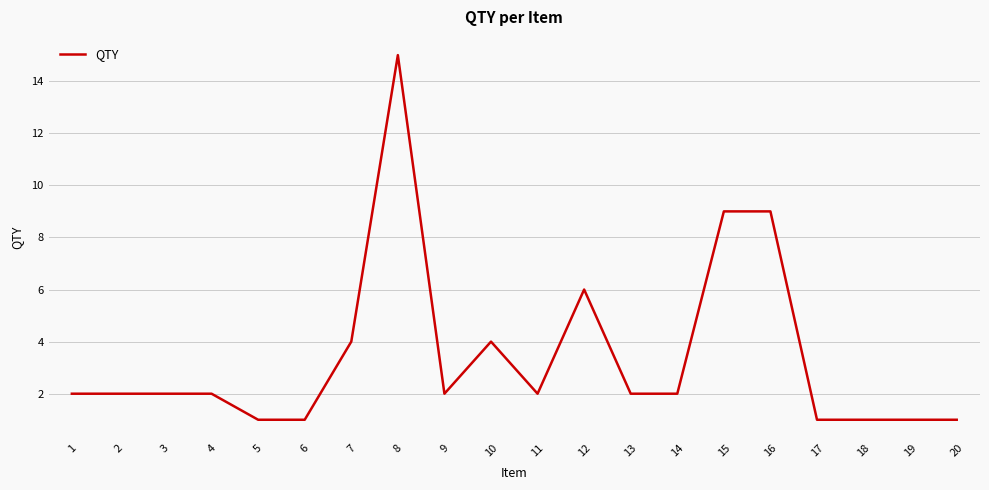

What is the difference between the values at 11 and 12?

4